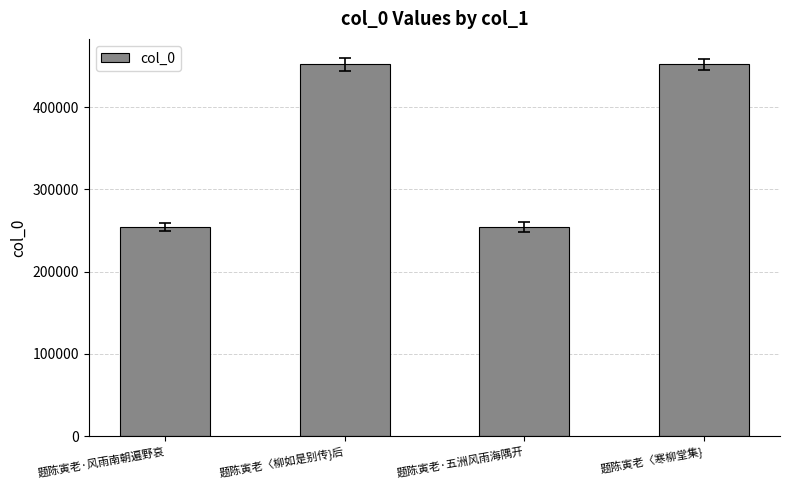

What is the maximum value shown in the chart?

451889